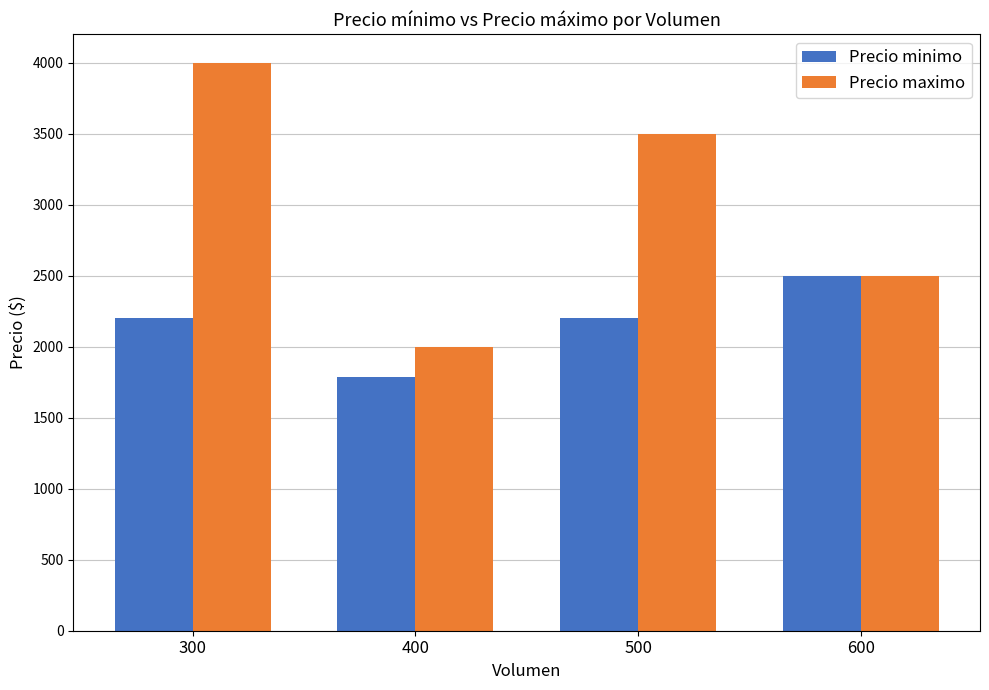

What is the spread (max minus min) of values at 300?

1800